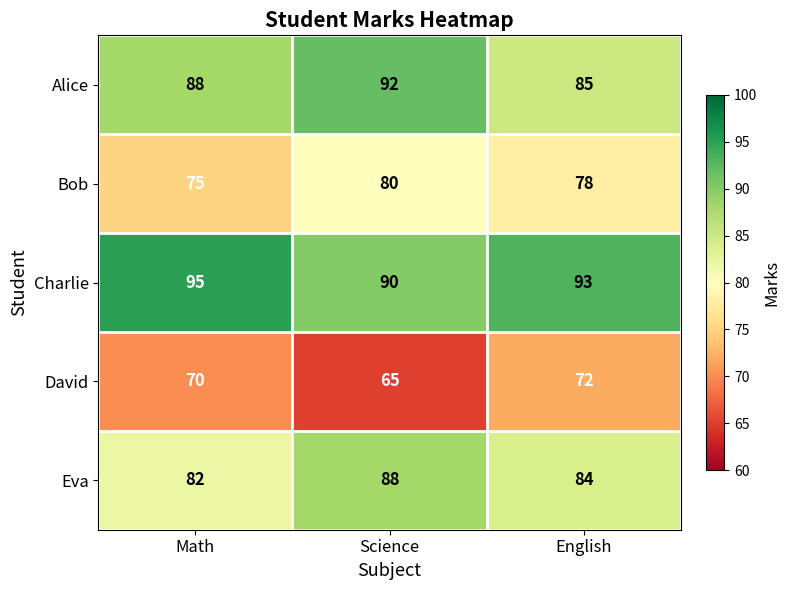

What is the sum of the Alice values at Science and Math?

180